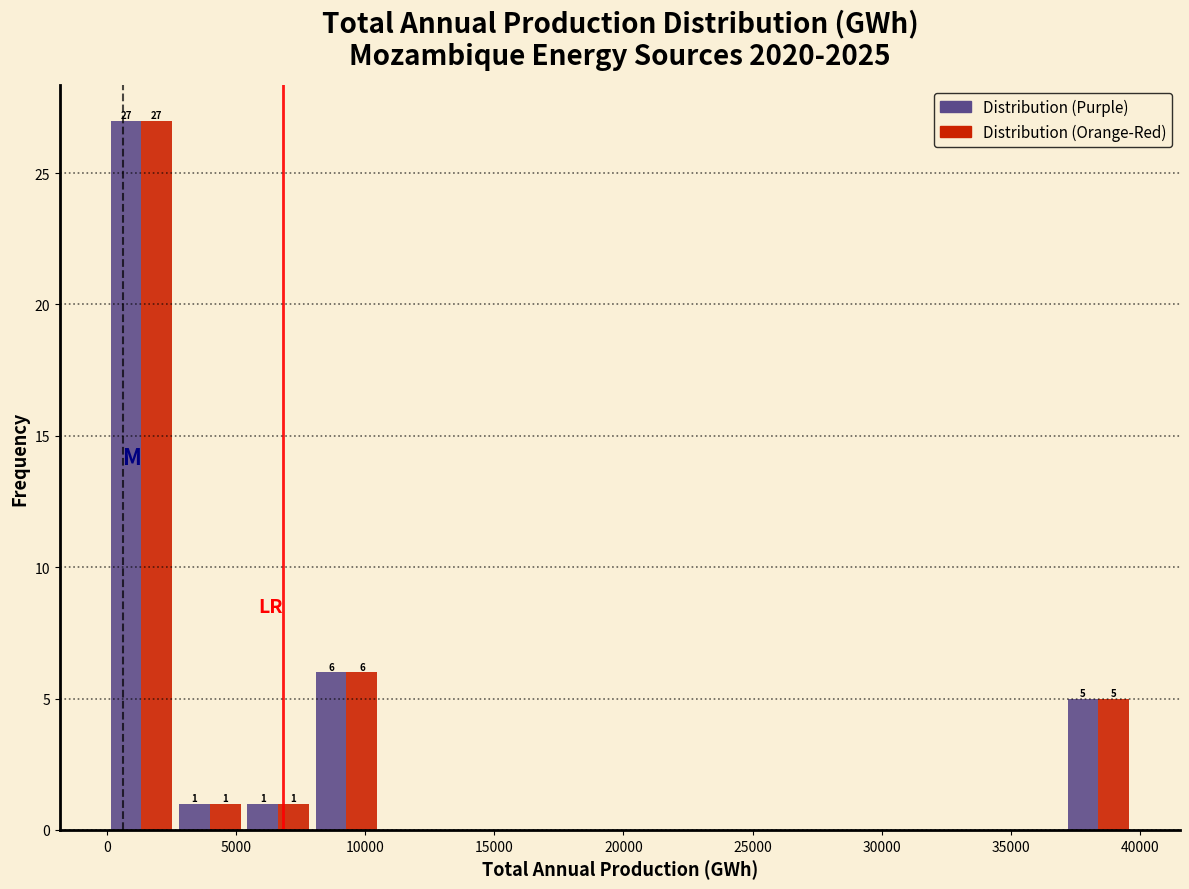

In the Distribution (Orange-Red) series, which range on the x-axis has the tallest bar?

0 to 2500